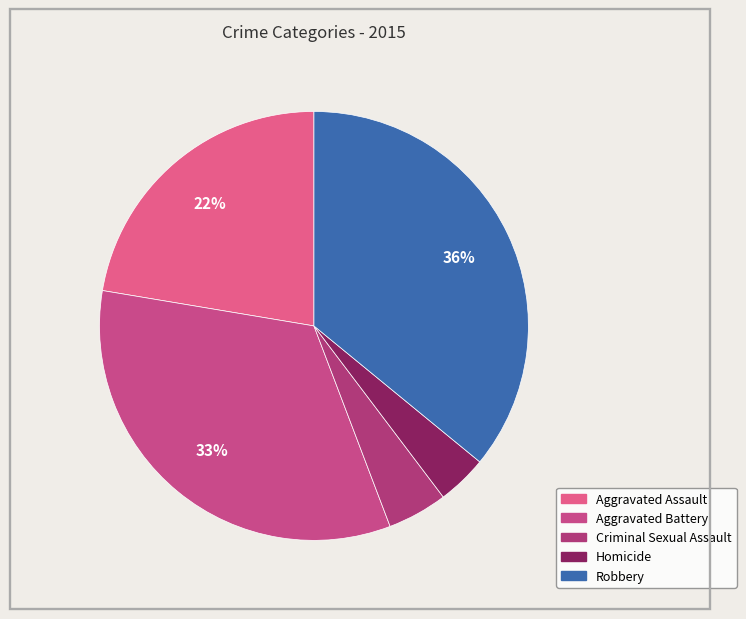

To the nearest percent, what percentage of the pie is Homicide?

4%